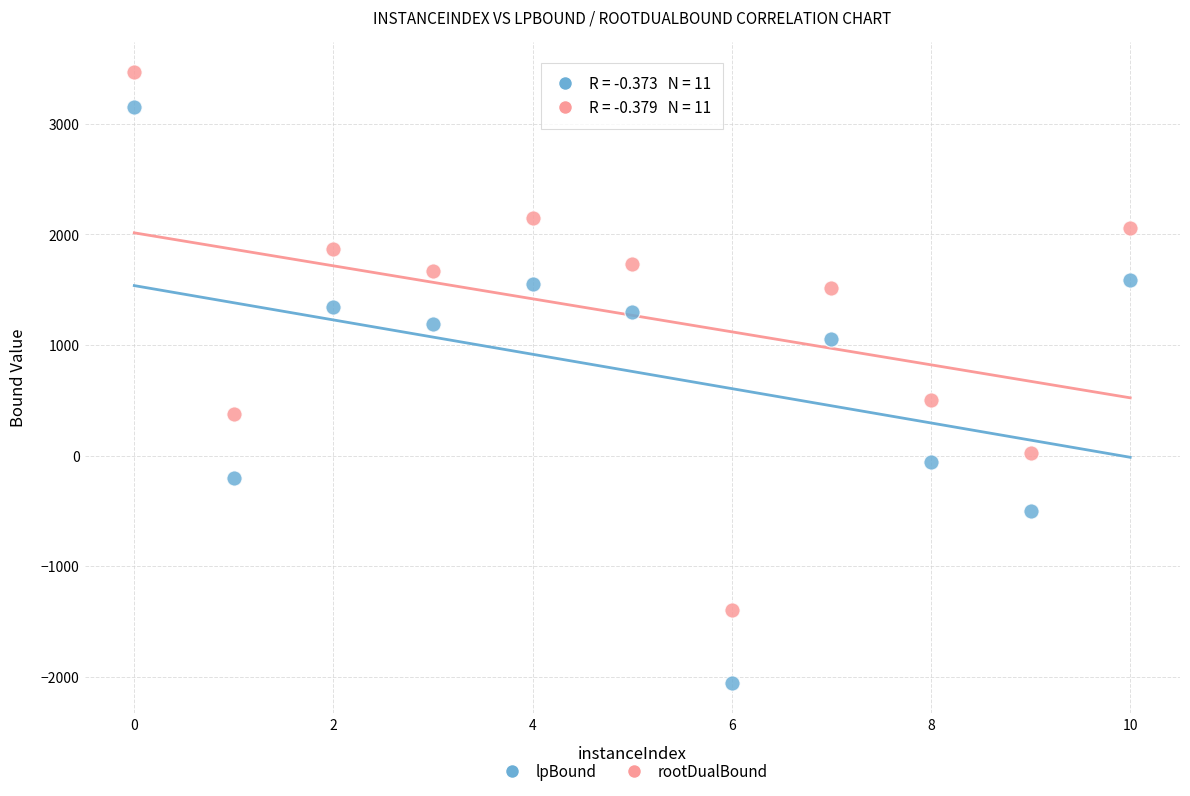

Across all data points, what is the range of Y values (max minus min)?

5521.2